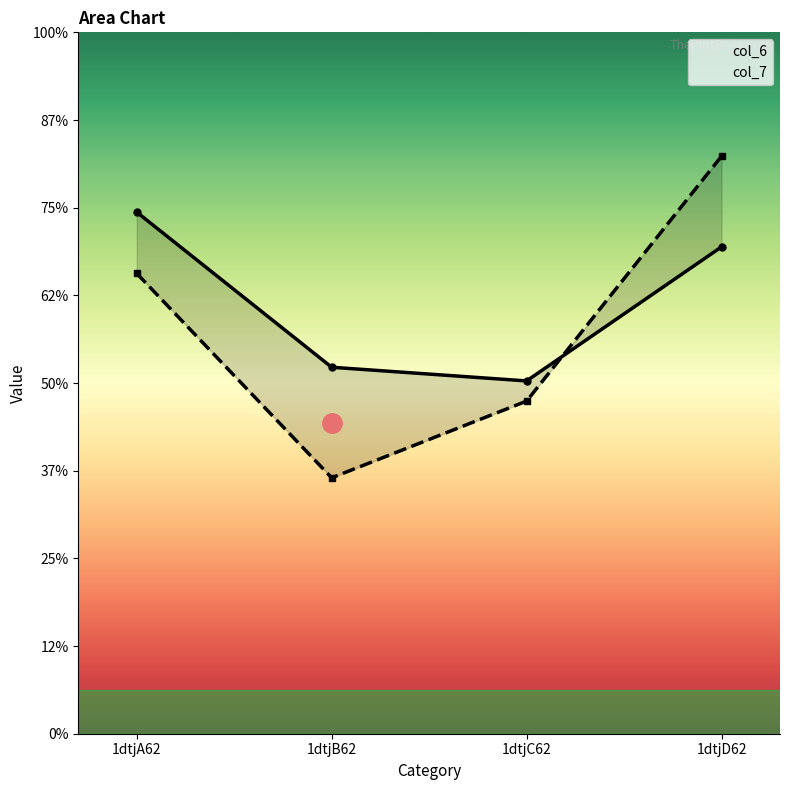

The col_6 series shows 4.2 at 1dtjB62. True or false?

True